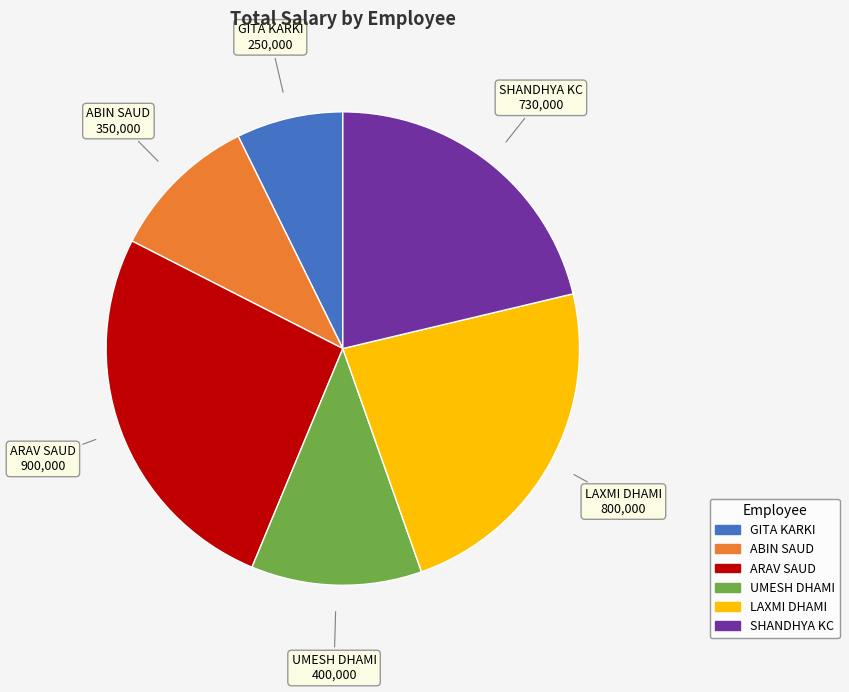

How many slices are in this pie chart?

6